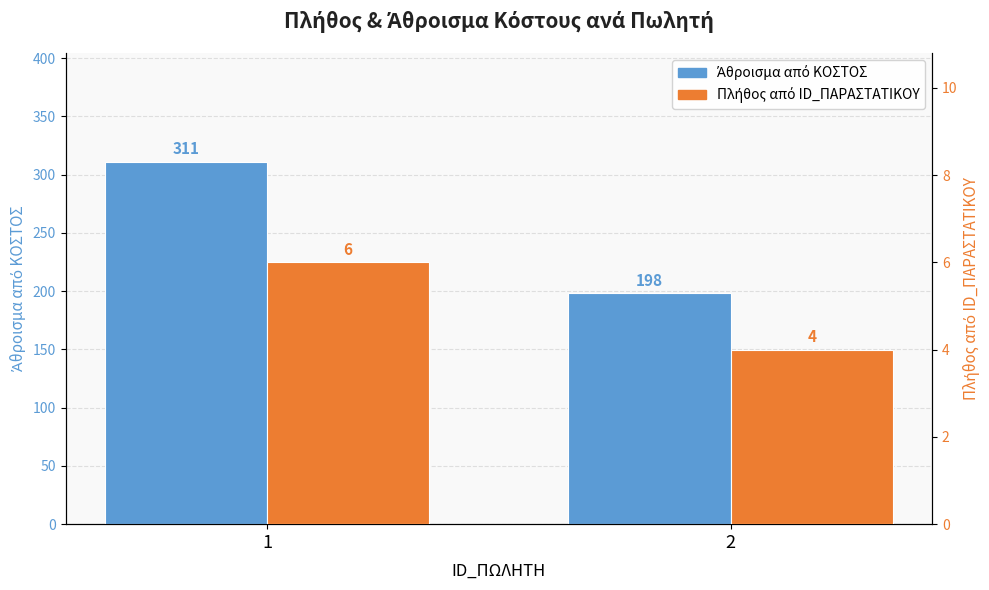

Is the value of Πλήθος από ID_ΠΑΡΑΣΤΑΤΙΚΟΥ at 2 greater than the value of Άθροισμα από ΚΟΣΤΟΣ at 1?

No